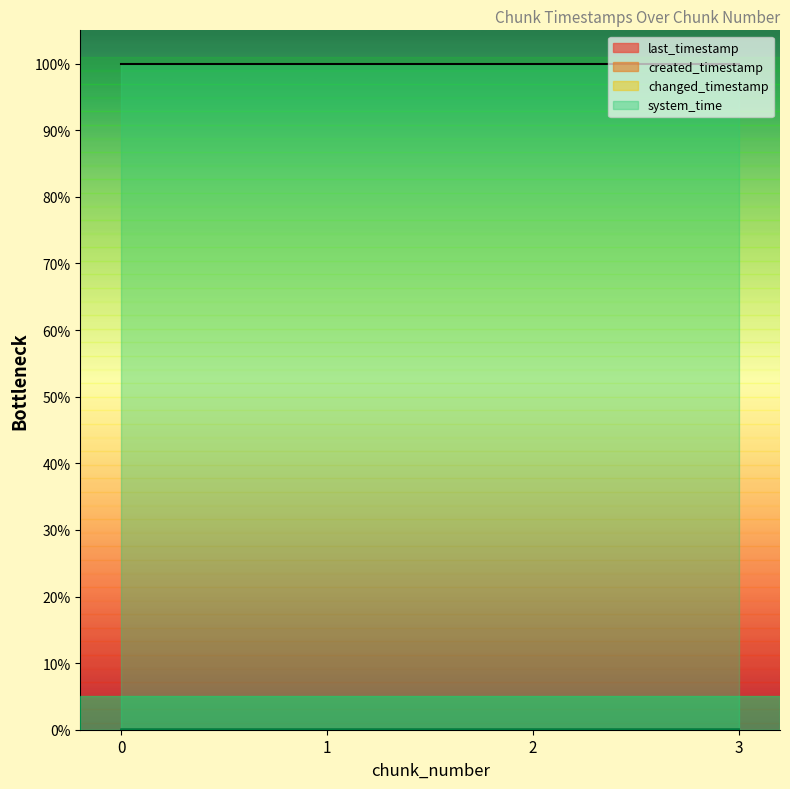

Reading right to left, list all the values displayed in this chart.

last_timestamp: 0.0	0.0	0.0	0.0
created_timestamp: 0.0	0.0	0.0	0.0
changed_timestamp: 0.0	0.0	0.0	0.0
system_time: 1.0	1.0	1.0	1.0